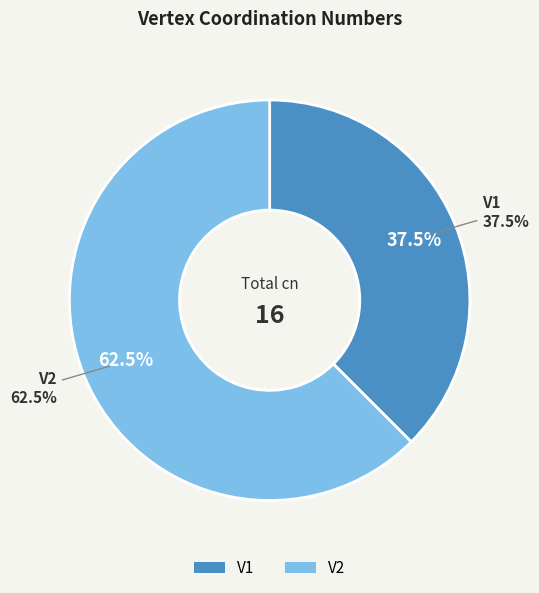

To the nearest percent, what percentage of the pie is V1?

38%